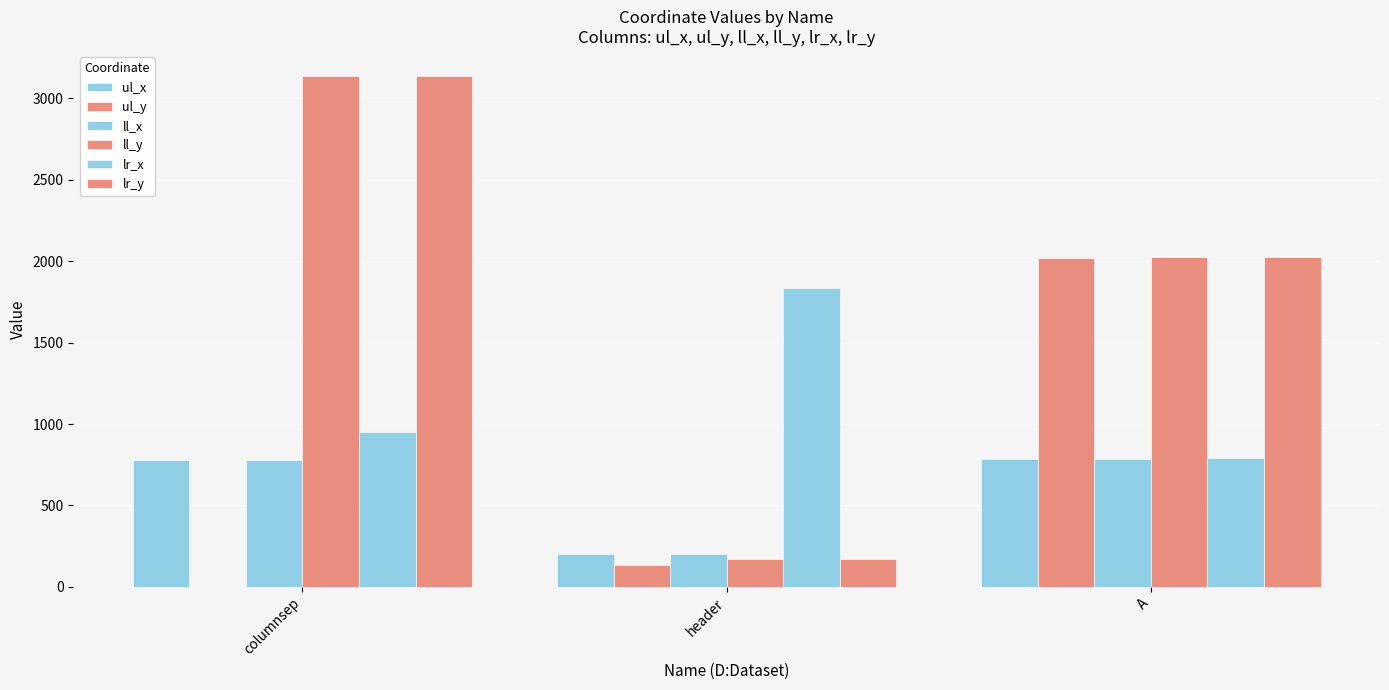

What is the value of the lr_x bar at the 2nd from the left?

1834